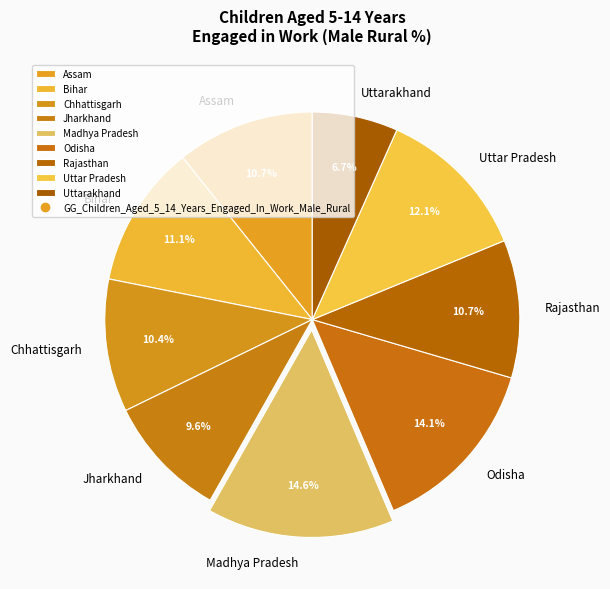

To the nearest percent, what is the difference between the largest and smallest slice percentages?

8%